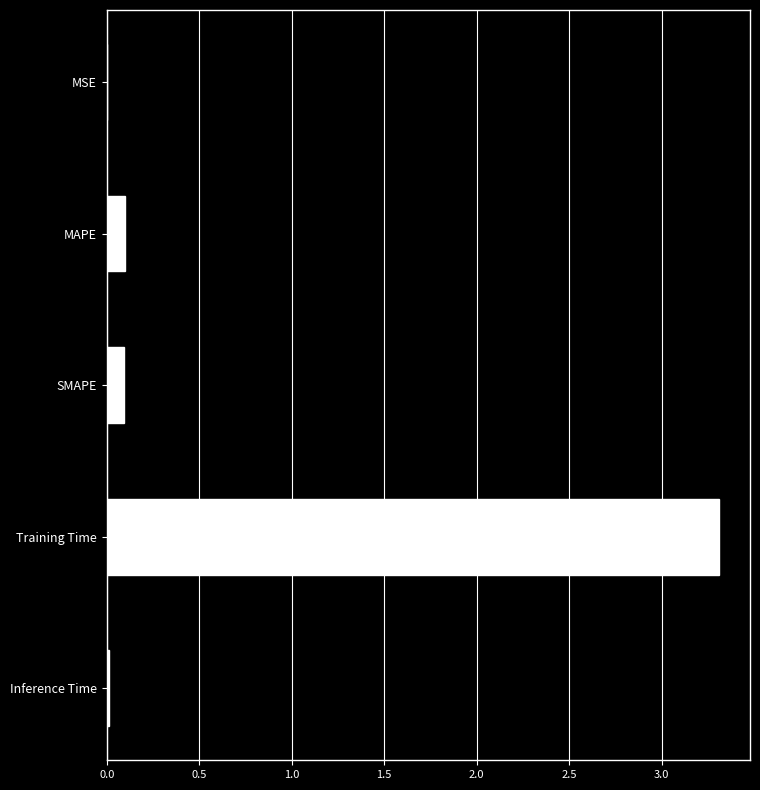

What is the sum of all values?

3.5